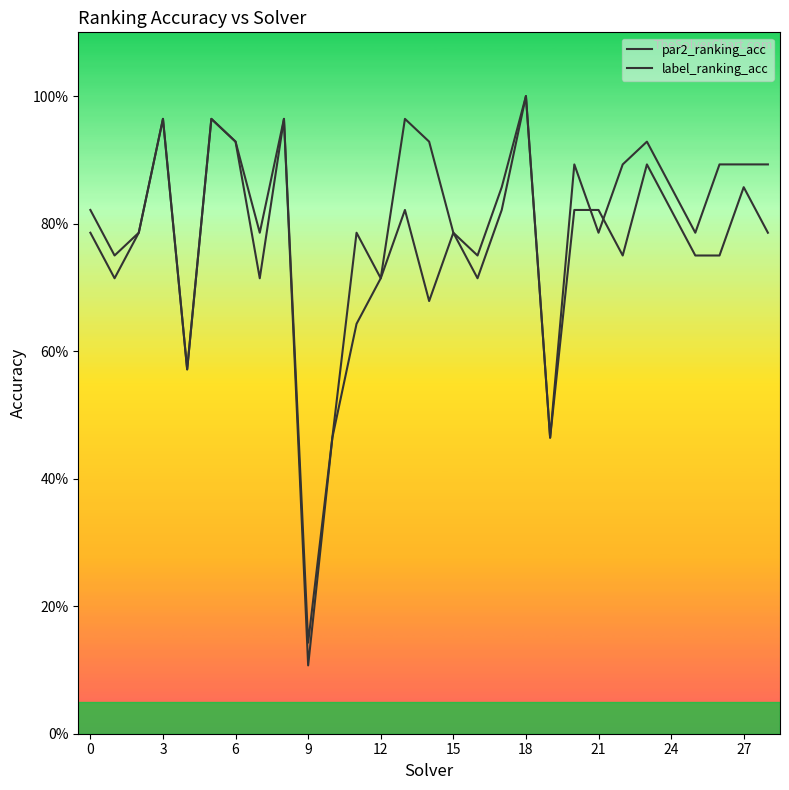

What is the sum of all label_ranking_acc values?

22.6